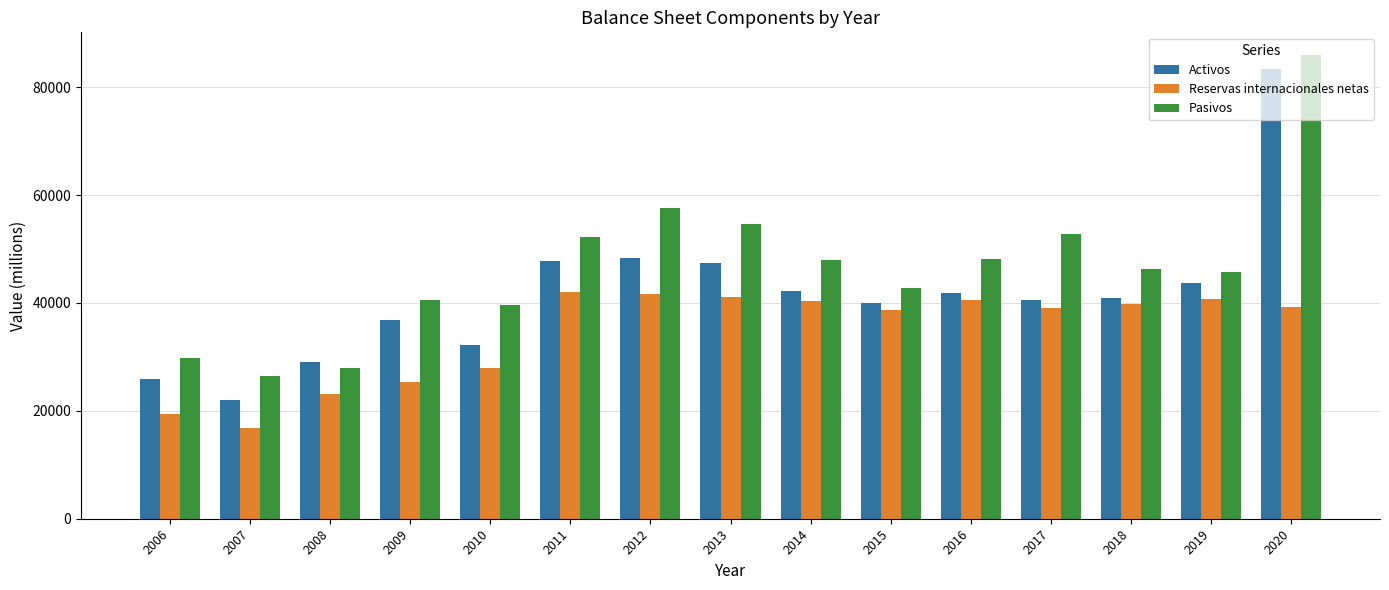

Is the value of Activos at 2007 greater than the value of Pasivos at 2014?

No